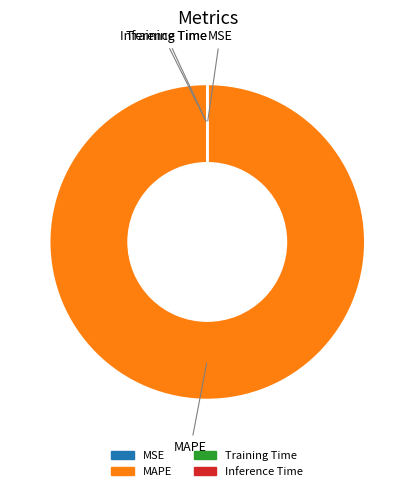

Which slice is the largest?

MAPE